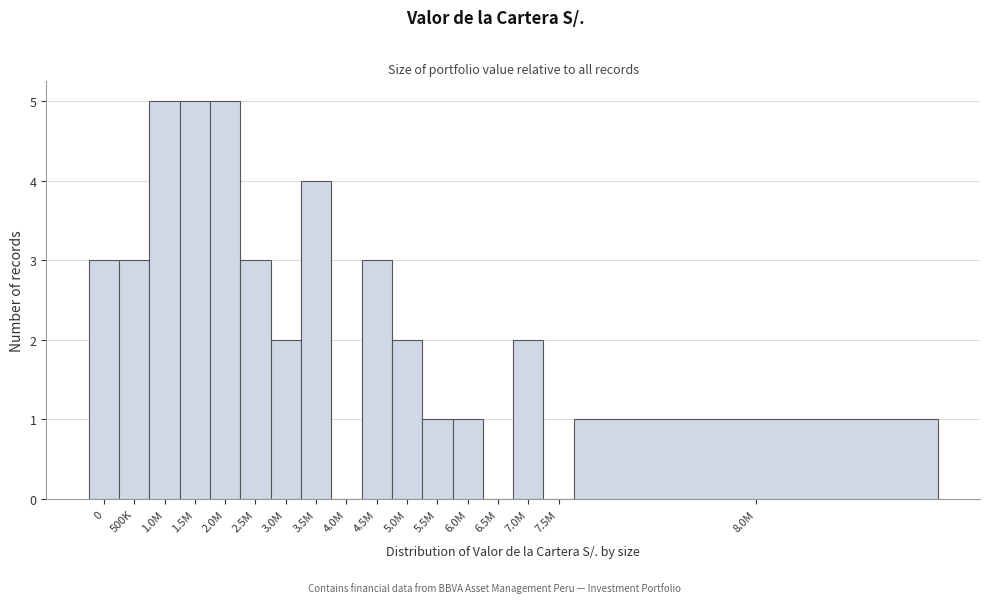

Reading left to right, extract all data points from this chart.

0=3	500K=3	1.0M=5	1.5M=5	2.0M=5	2.5M=3	3.0M=2	3.5M=4	4.0M=0	4.5M=3	5.0M=2	5.5M=1	6.0M=1	6.5M=0	7.0M=2	7.5M=0	8.0M=1